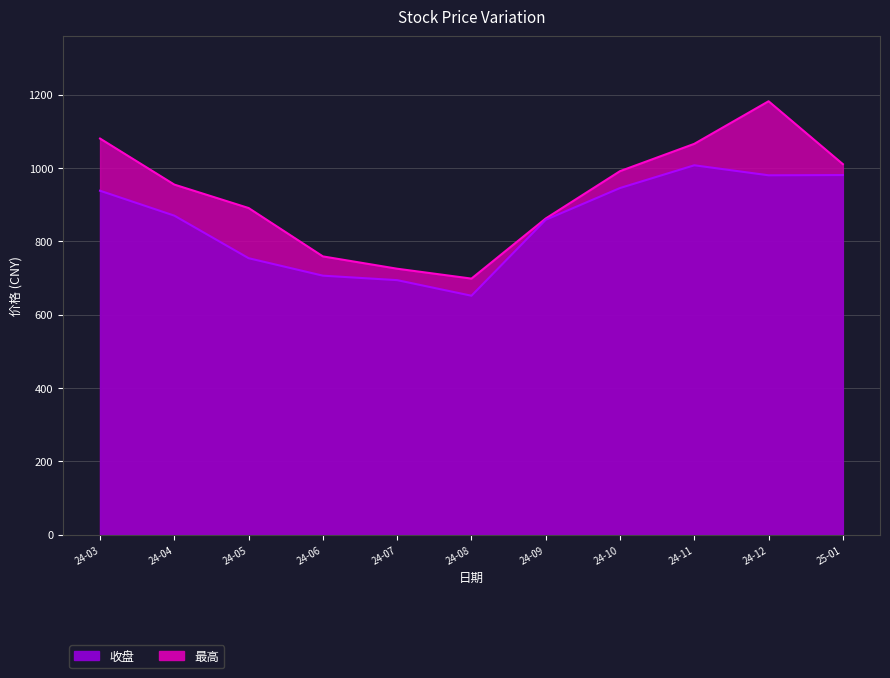

True or false: 最高 and 收盘 intersect in this chart.

False